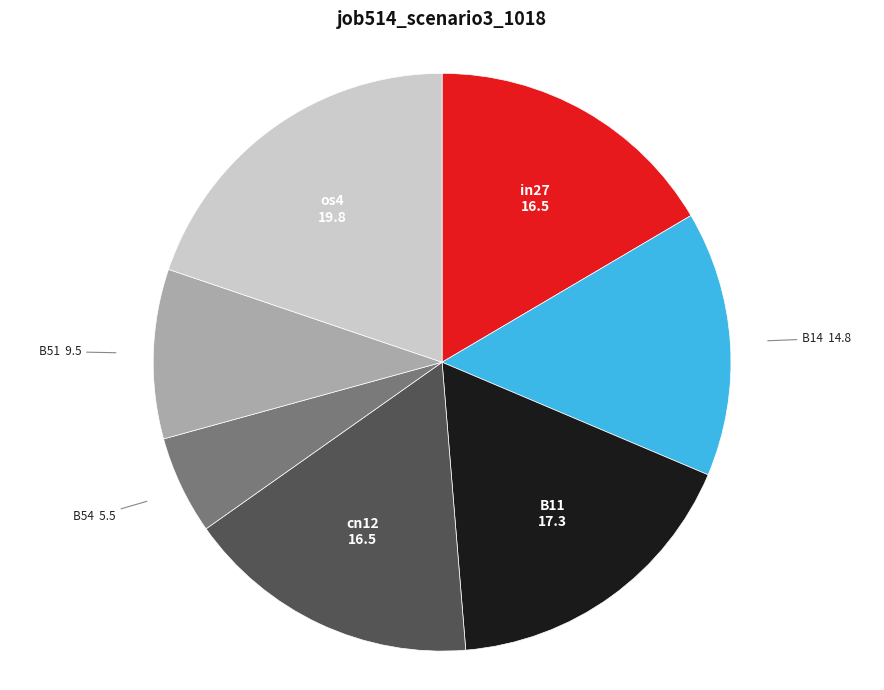

Is there a majority slice in this chart?

No